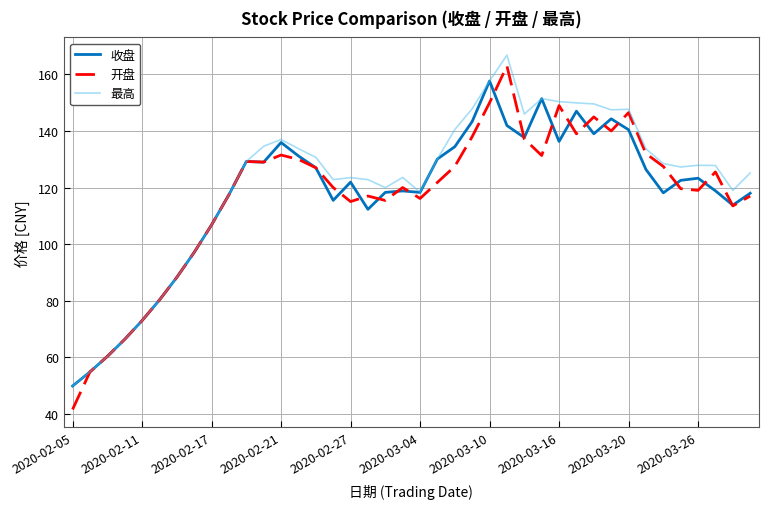

Which series has the largest range (max minus min)?

开盘